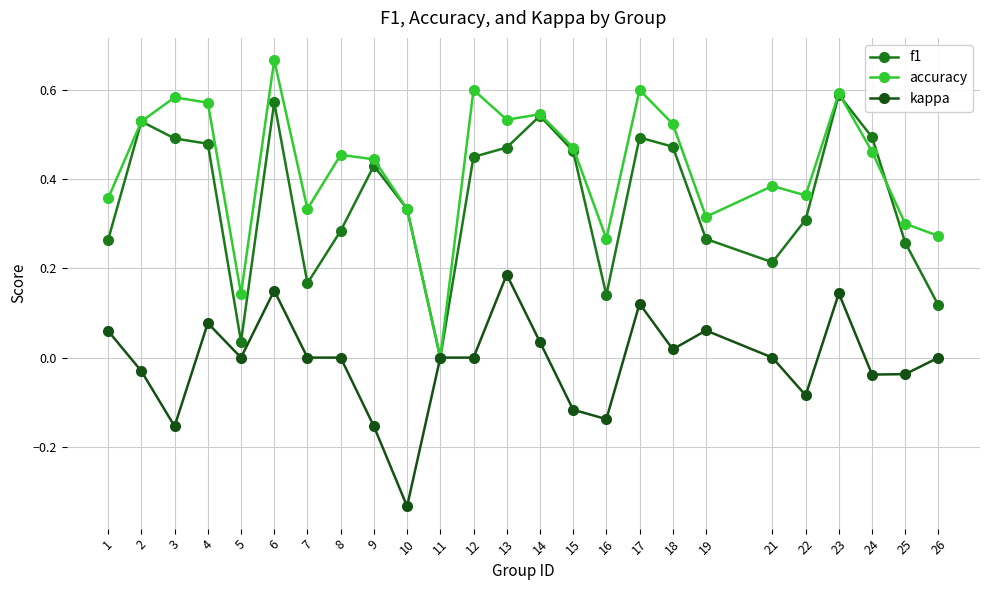

At which label is accuracy closest to 0?

11